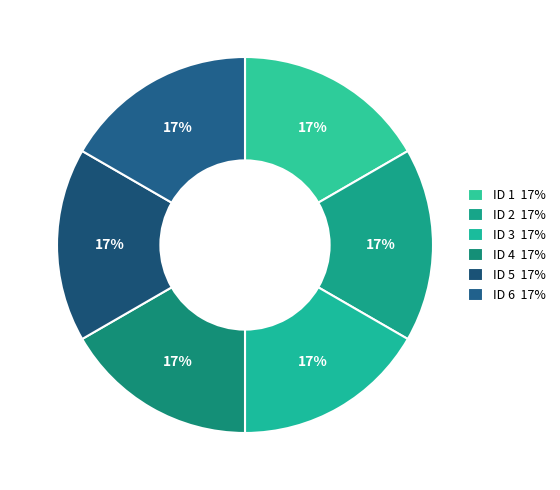

Which slice is the smallest?

3